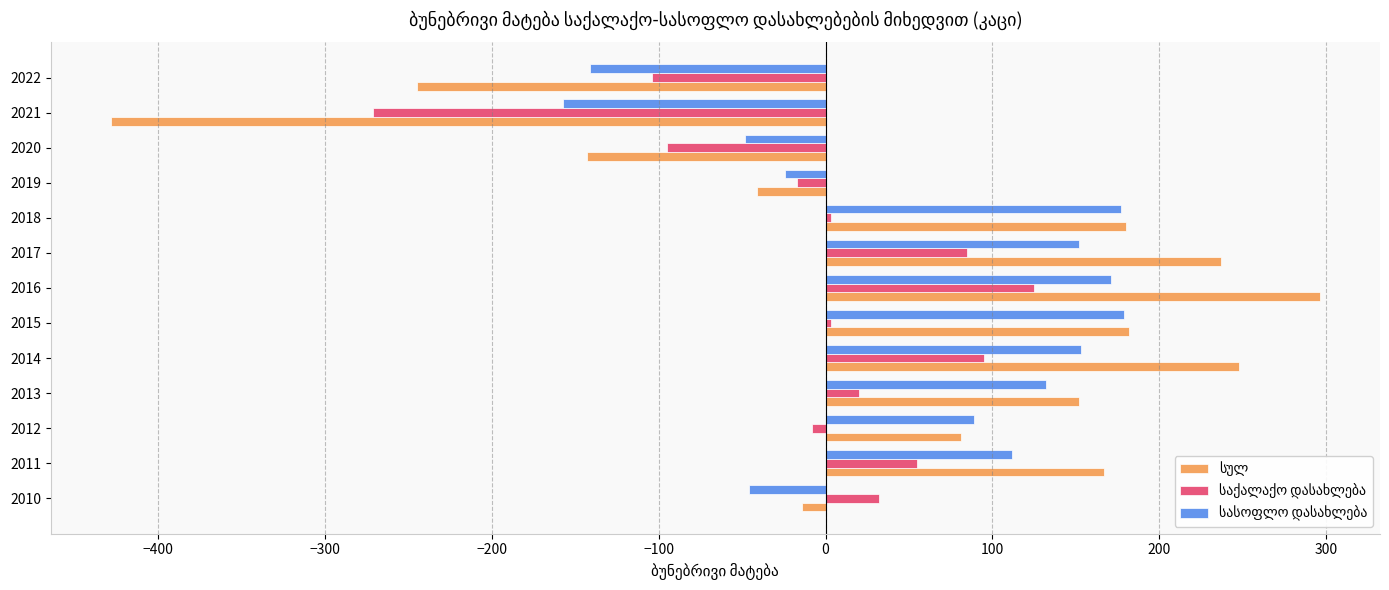

What is the minimum value shown in the chart?

-428